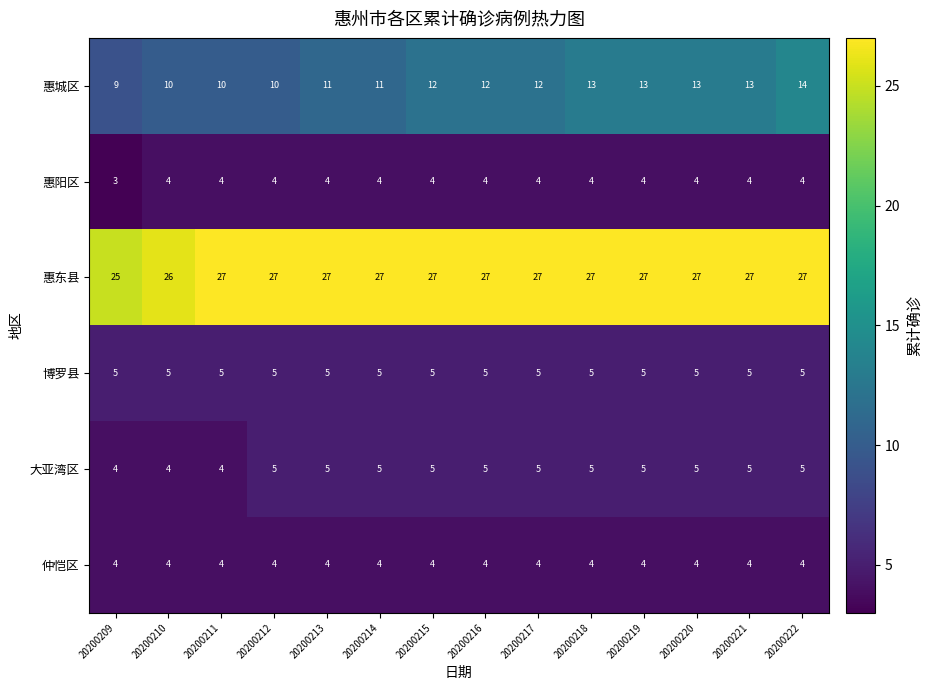

Between 20200214 and 20200217, which series saw the biggest shift?

惠城区